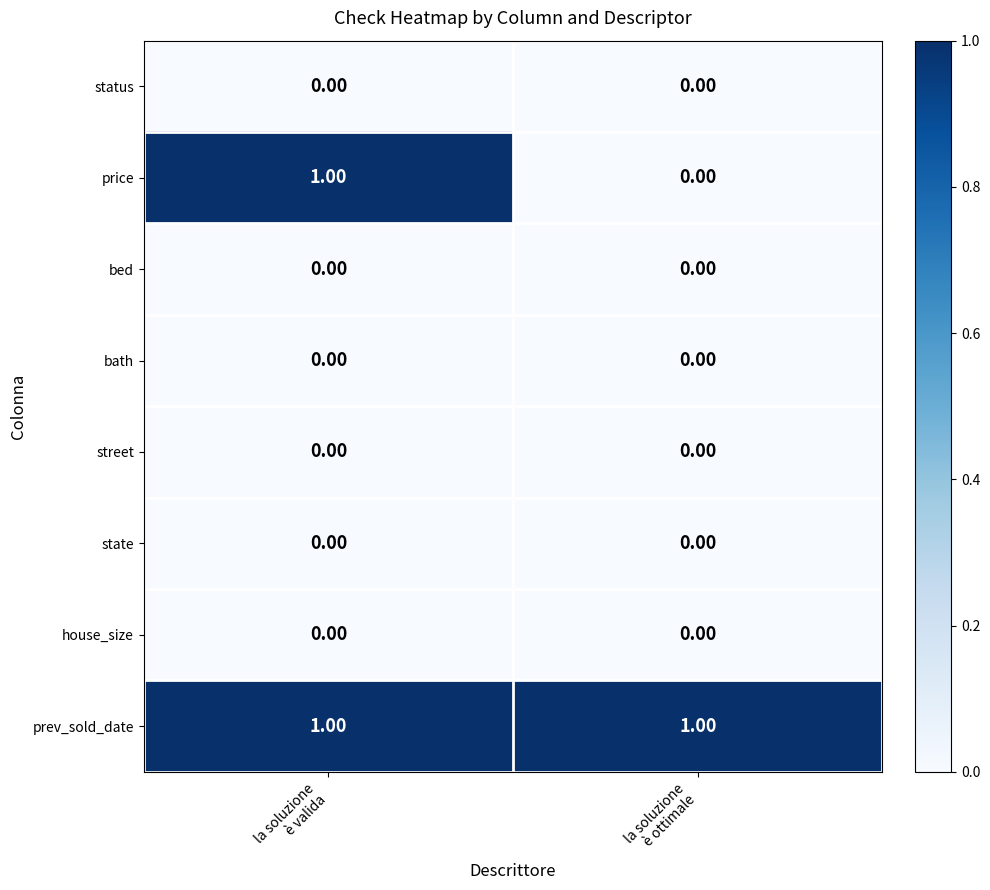

Which series has the largest total across all categories?

prev_sold_date